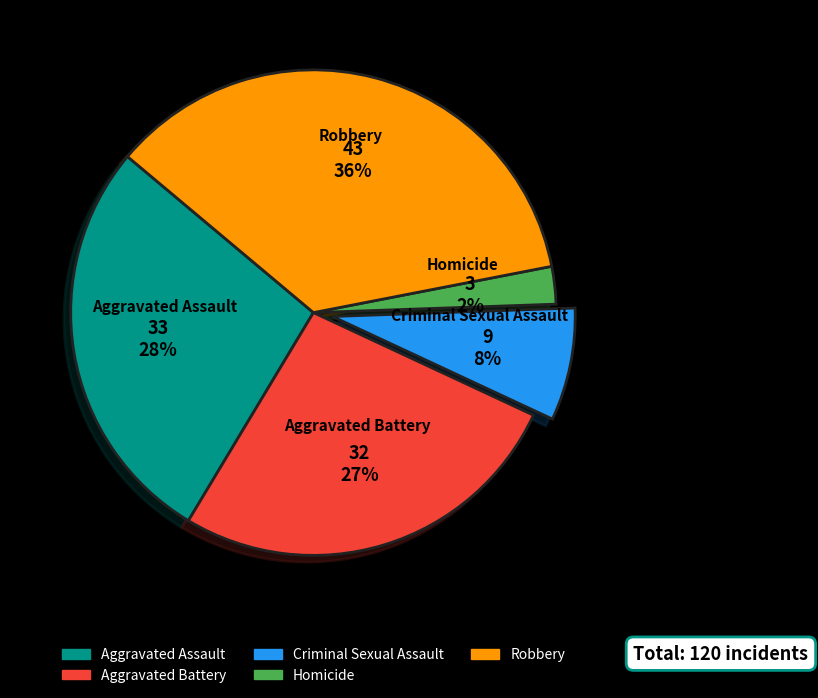

How many segments does this pie chart have?

5